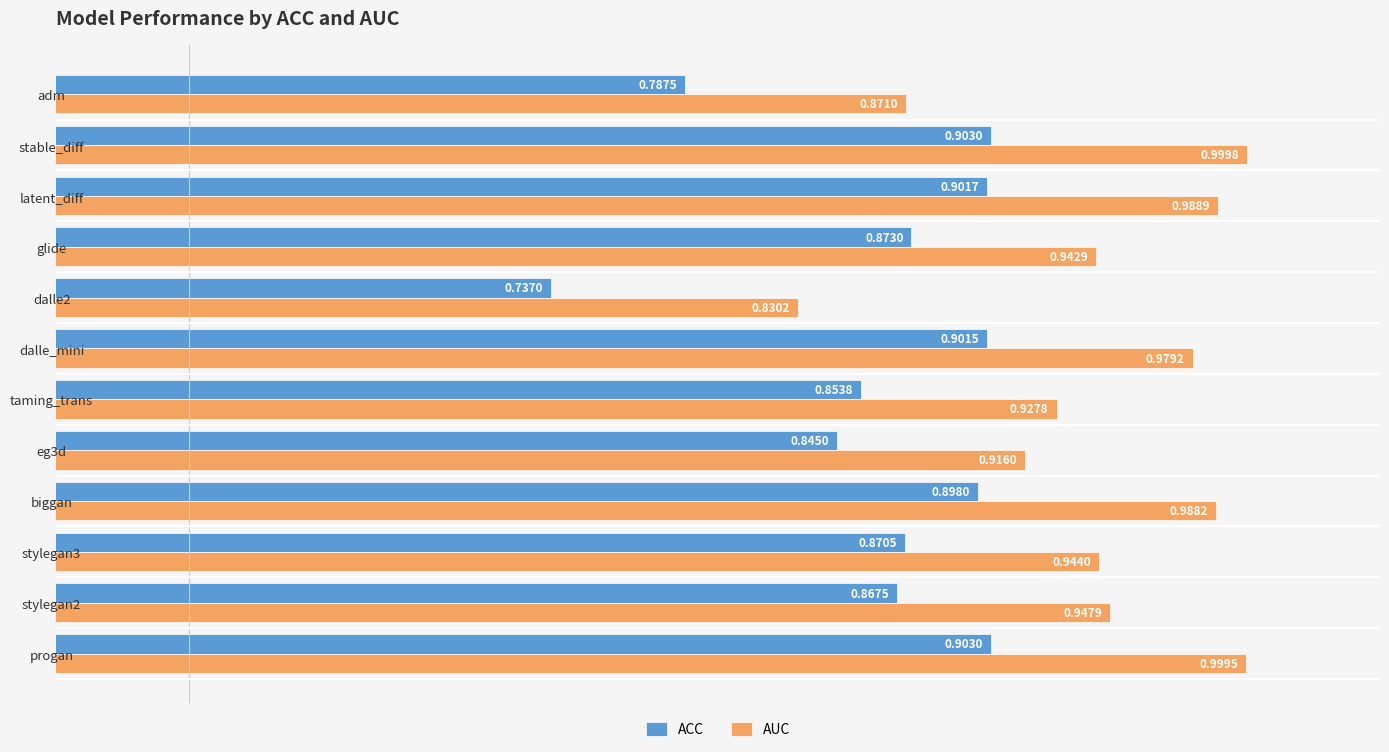

What is the total value across all series at latent_diff?

1.9